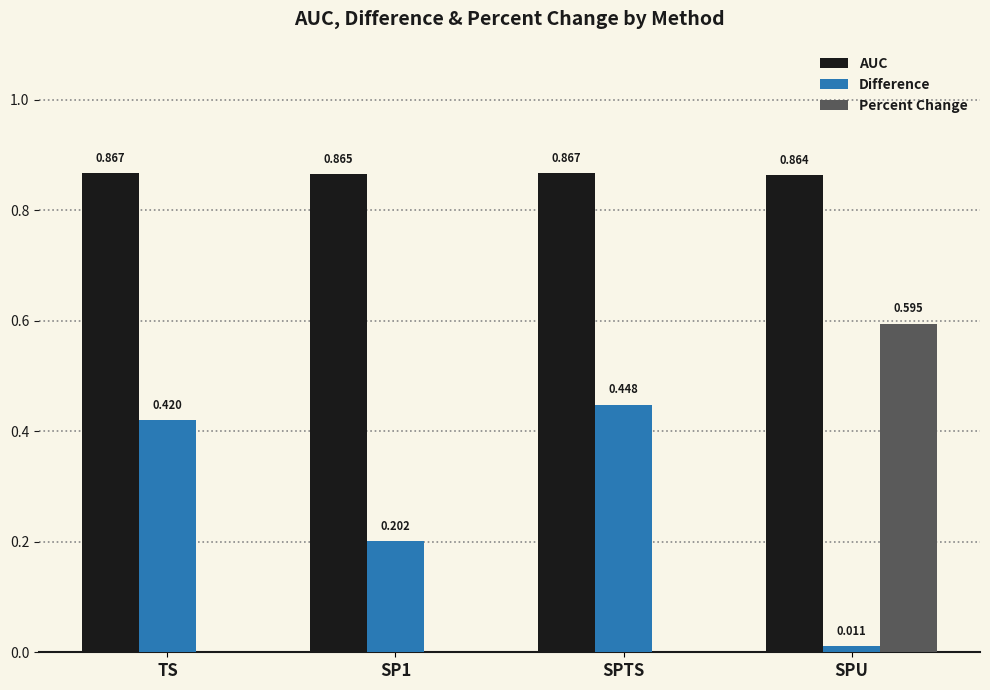

Which series has the largest total across all categories?

AUC